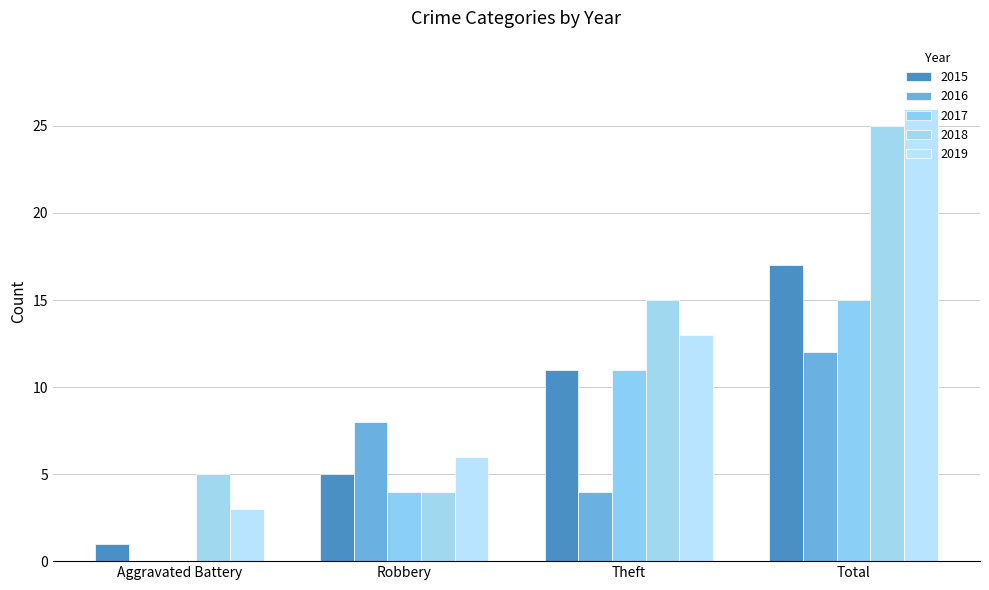

The value of 2019 at Robbery is 6. True or false?

True